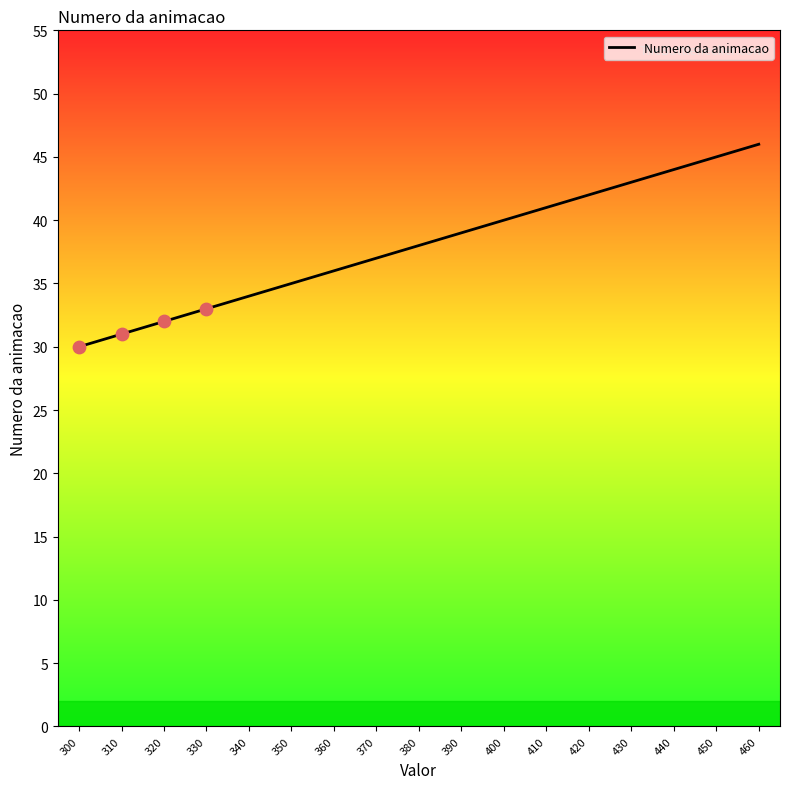

What is the change in value from 300 to 410?

+11